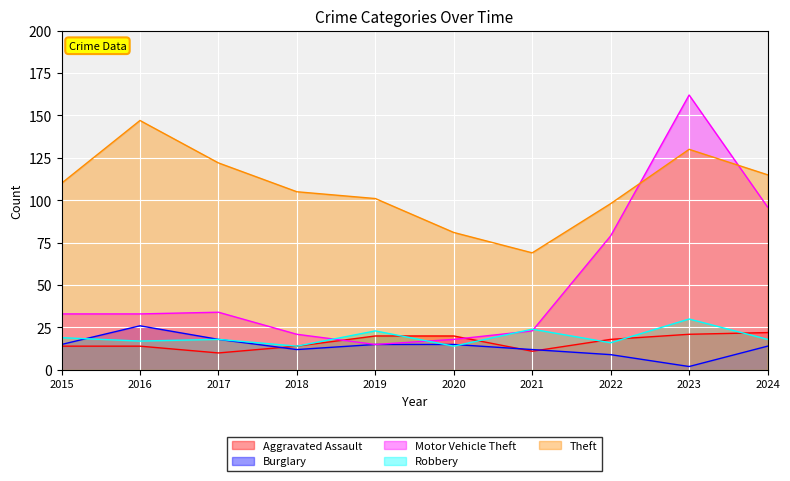

How many times do Motor Vehicle Theft and Robbery cross each other?

4